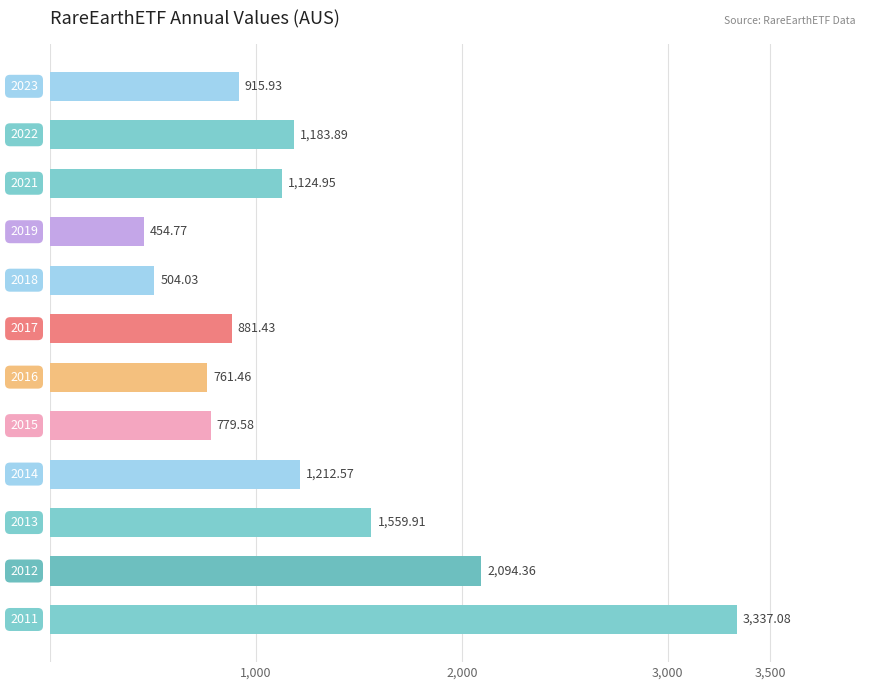

What is the average value?

1234.2